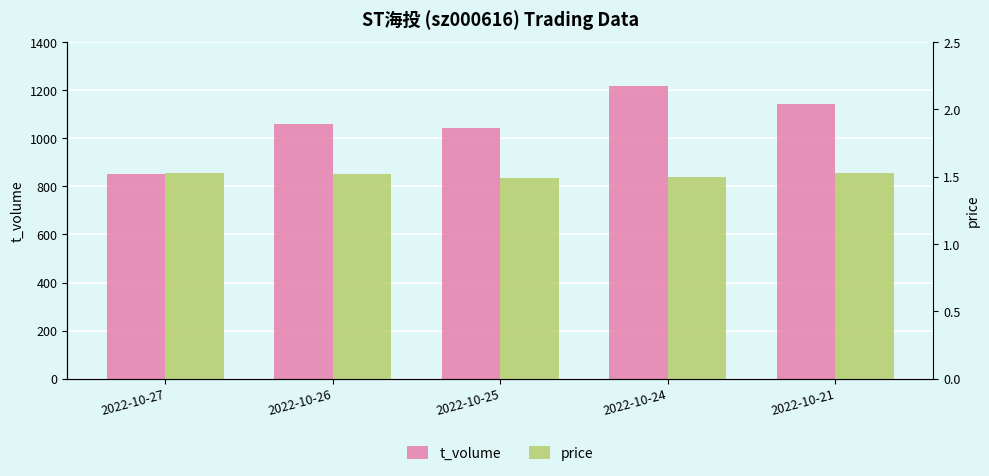

Between 2022-10-27 and 2022-10-26, which series saw the biggest shift?

t_volume